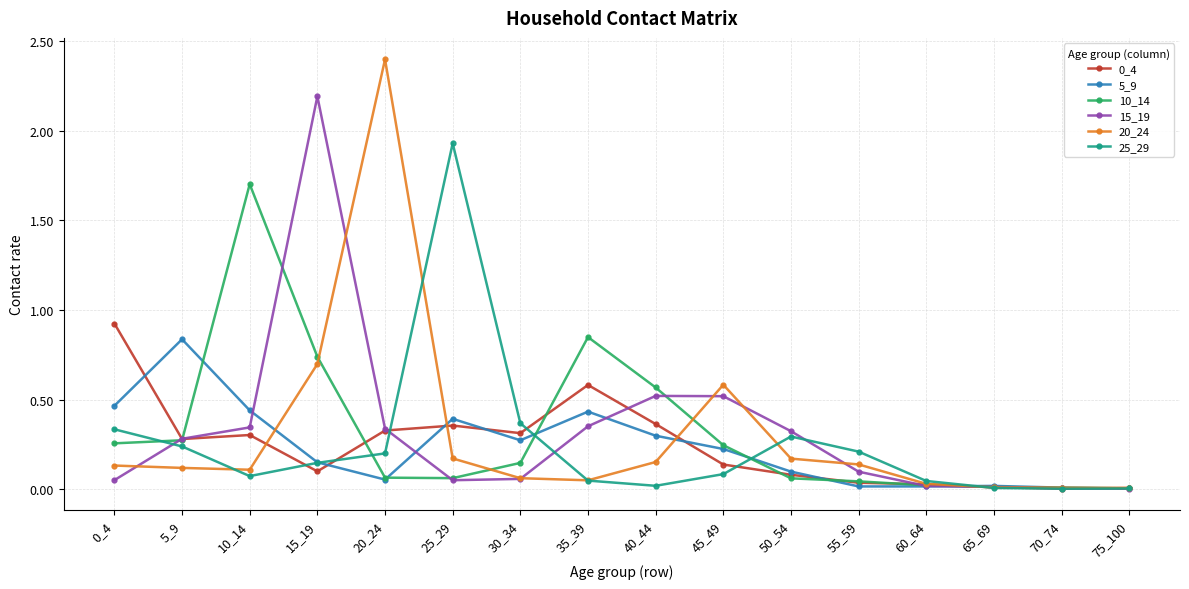

Which series changed the most between 45_49 and 70_74?

20_24